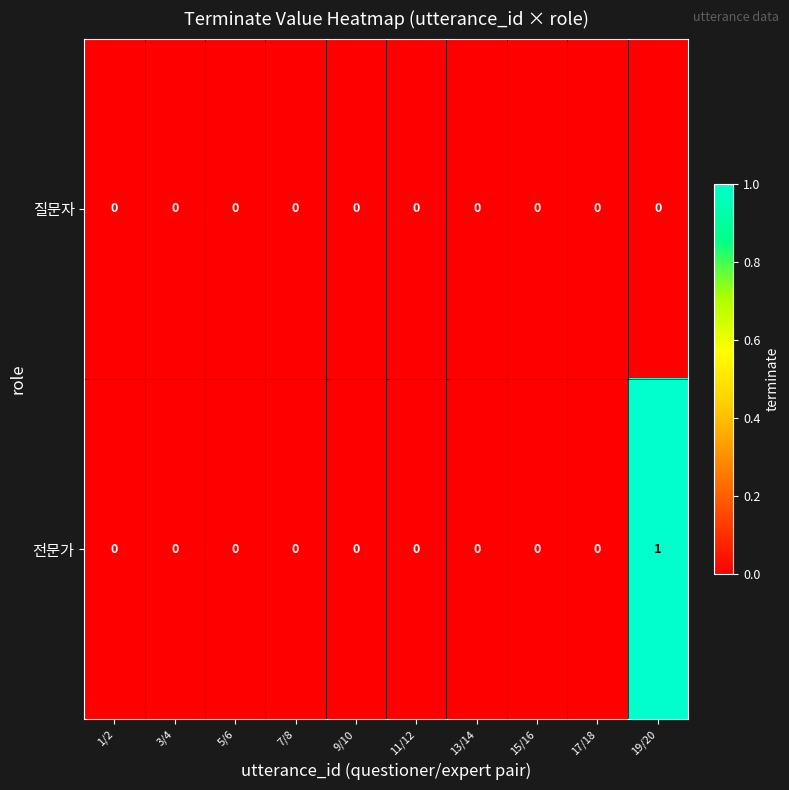

Rank the series by their maximum value, from lowest to highest.

질문자, 전문가